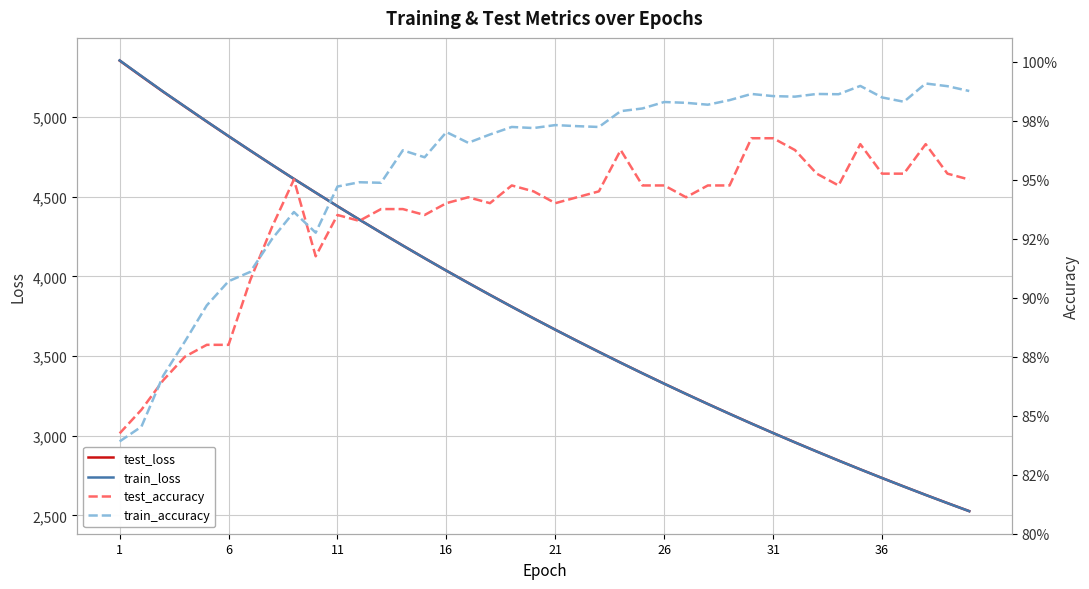

What are all the series names shown in the legend?

test_loss, train_loss, test_accuracy, train_accuracy